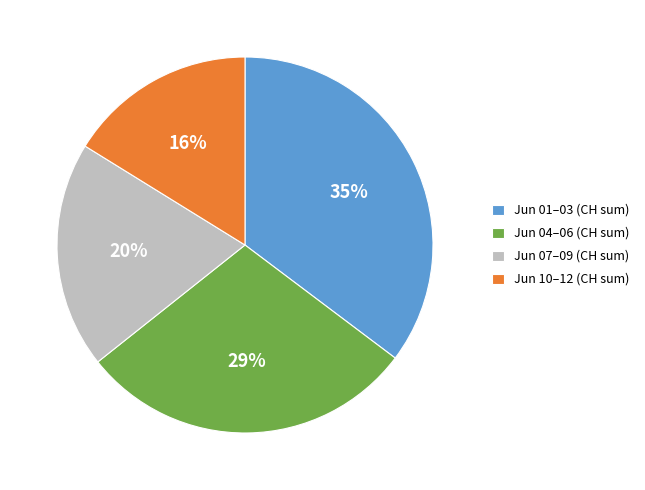

Between Jun 07–09 (CH sum) and Jun 01–03 (CH sum), which is larger?

Jun 01–03 (CH sum)